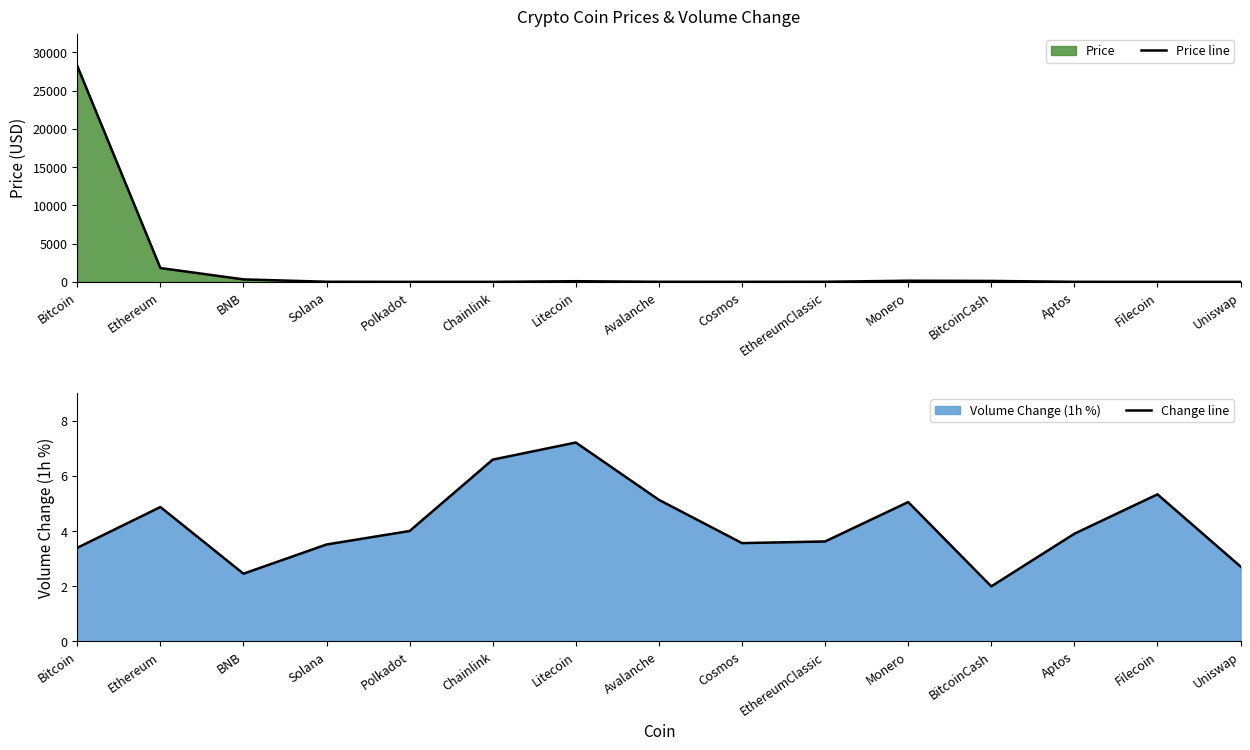

What position from the left is Aptos?

13